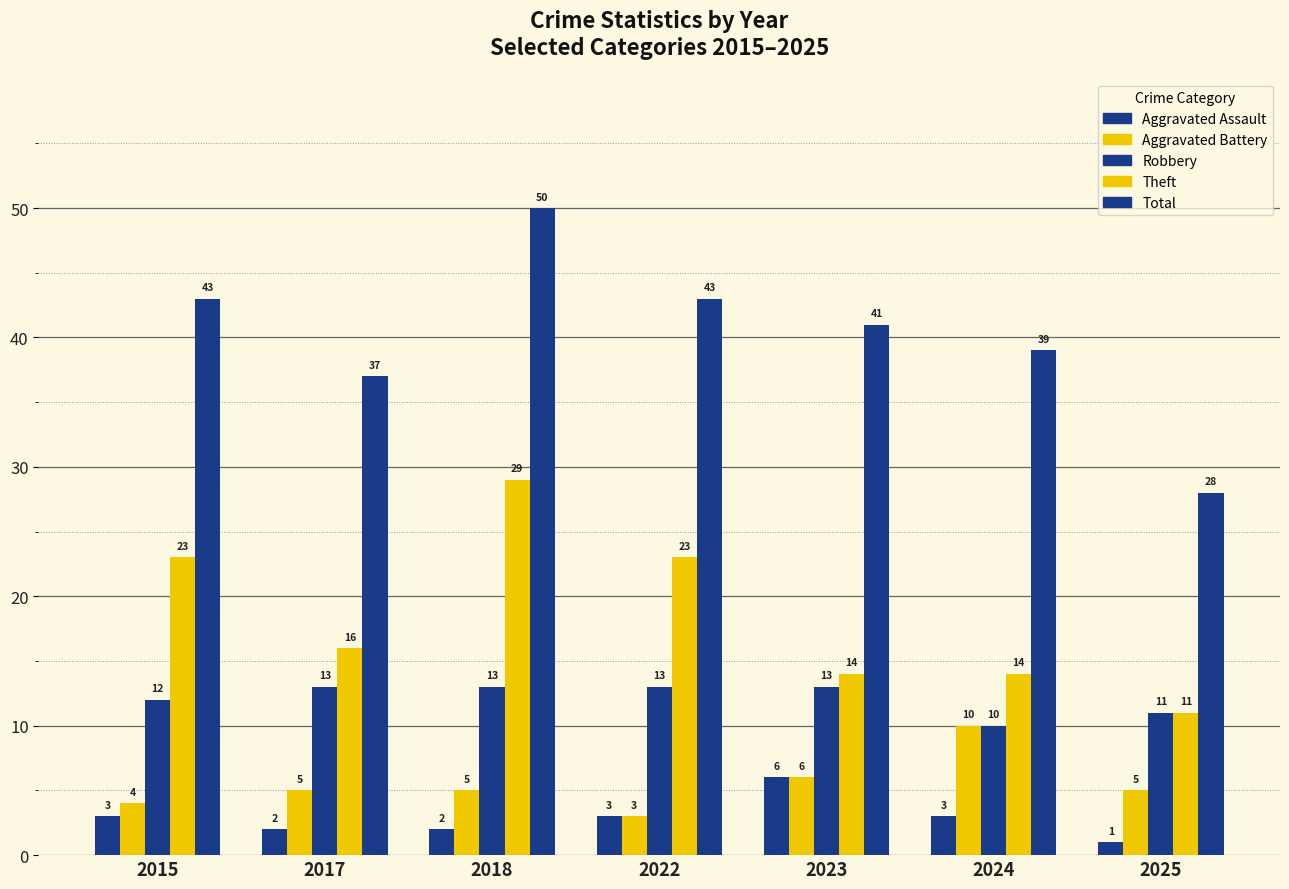

Between 2015 and 2024, which is larger?

2015